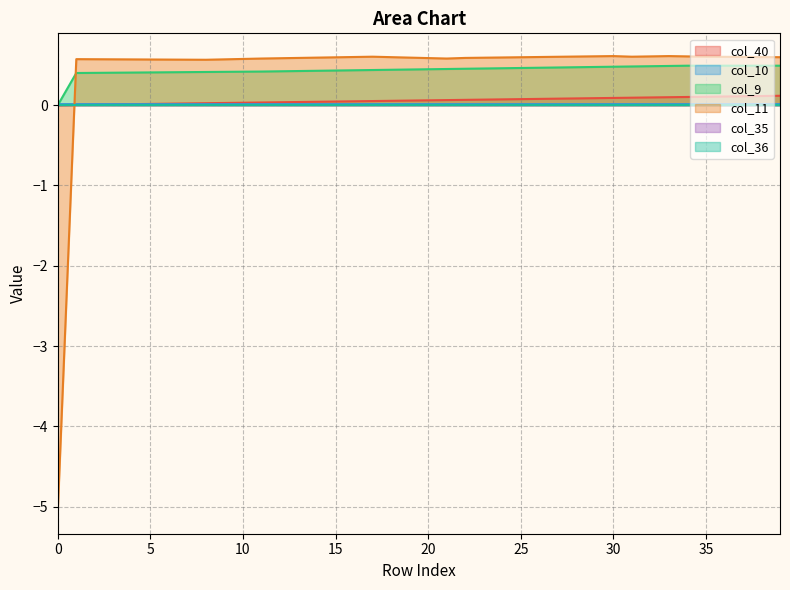

True or false: col_40 and col_10 intersect in this chart.

True